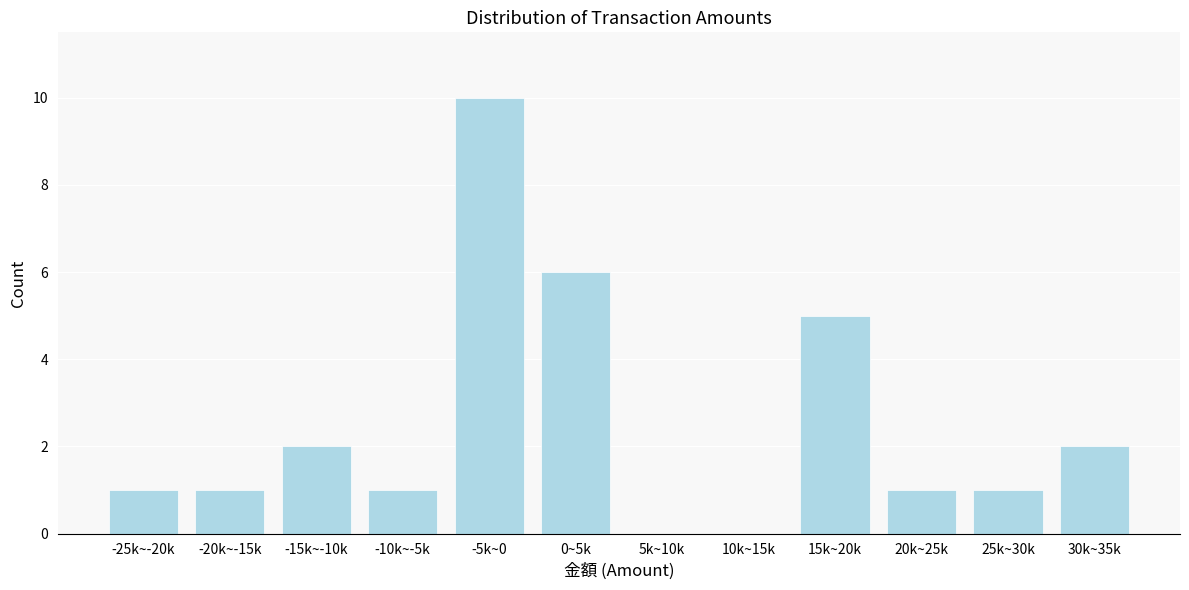

Reading left to right, what are all the values shown in this chart?

-25k~-20k=1	-20k~-15k=1	-15k~-10k=2	-10k~-5k=1	-5k~0=10	0~5k=6	5k~10k=0	10k~15k=0	15k~20k=5	20k~25k=1	25k~30k=1	30k~35k=2